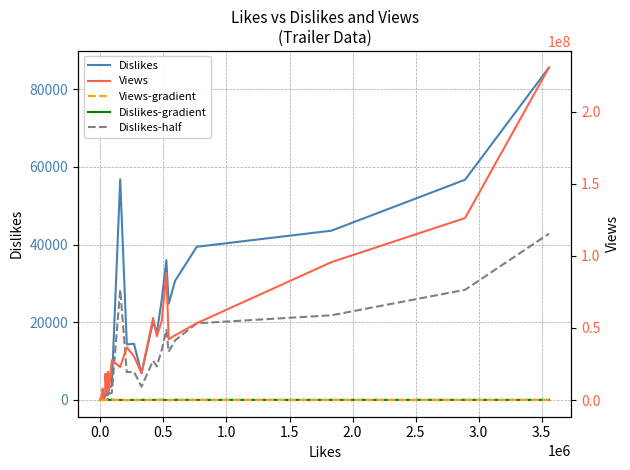

What is the difference between the maximum and minimum values in the Dislikes series?

85304.0